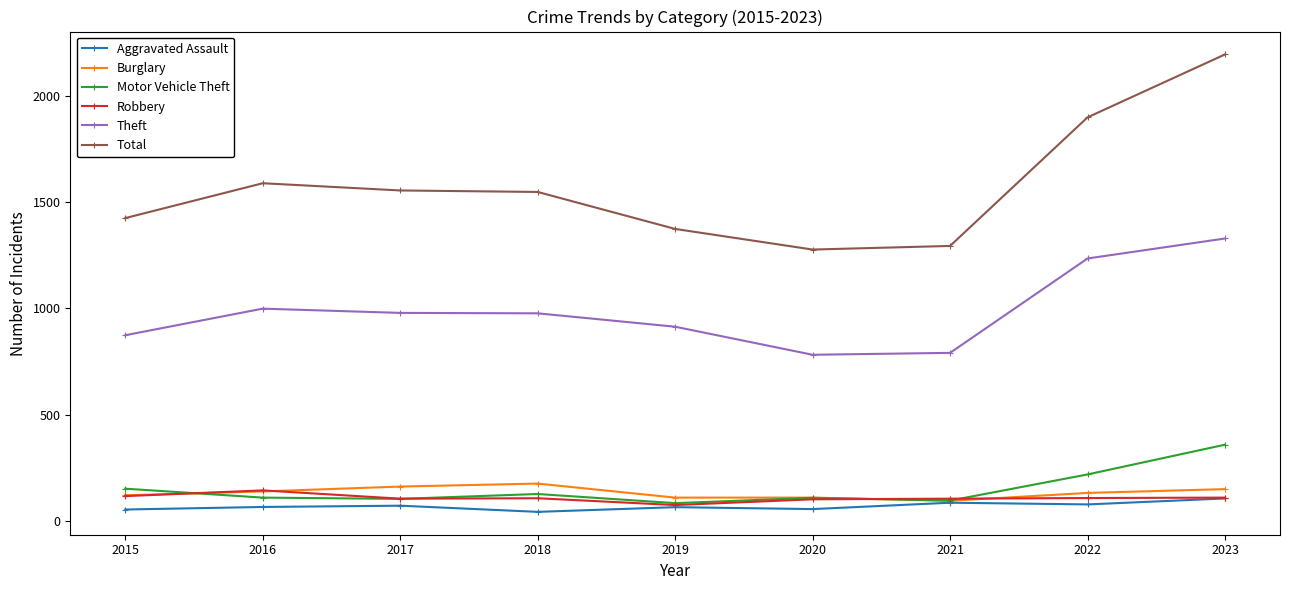

True or false: Robbery and Total intersect in this chart.

False